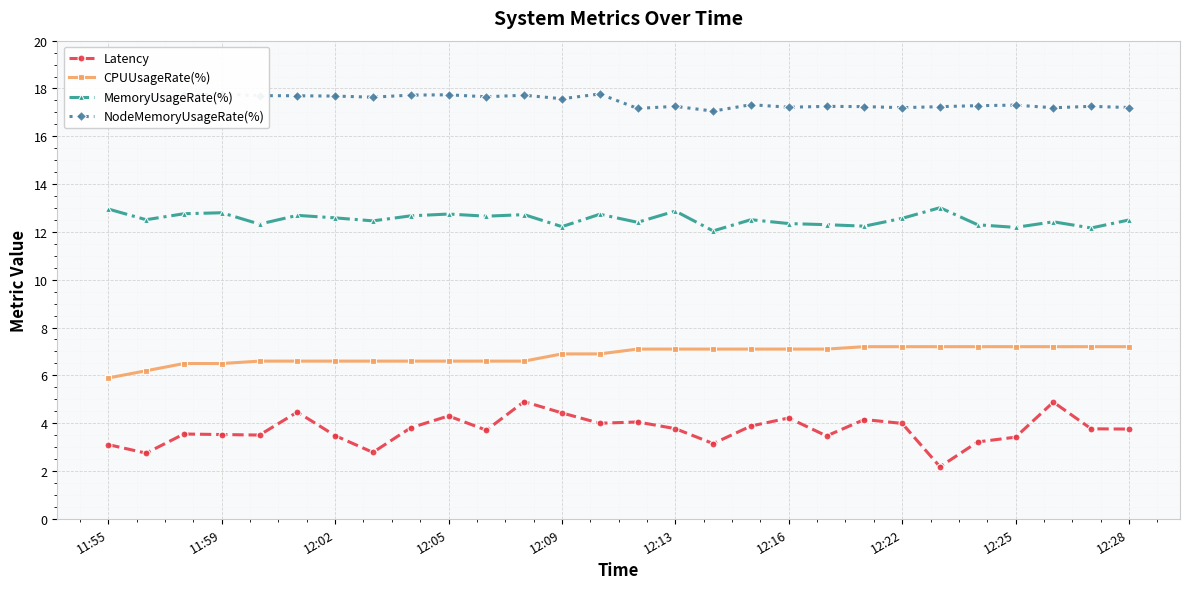

Which series has the widest spread of values?

Latency